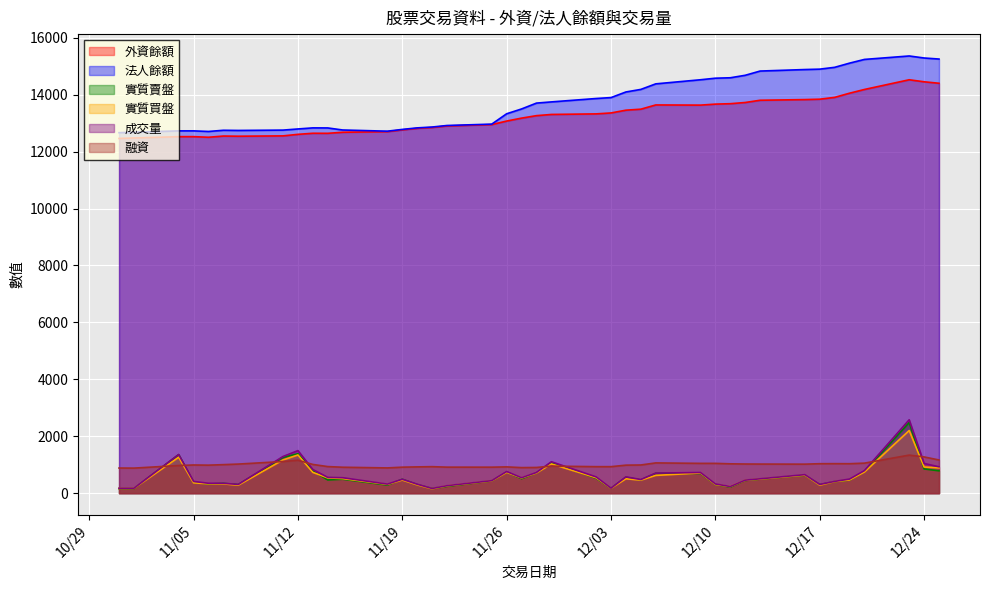

Reading right to left, what are all the values shown in this chart?

外資餘額: 14404	14456	14527	14186	14055	13908	13844	13830	13807	13728	13686	13671	13636	13642	13493	13458	13361	13328	13308	13266	13179	13076	12952	12904	12850	12820	12766	12704	12682	12645	12647	12609	12555	12543	12549	12507	12528	12528	12481	12464
法人餘額: 15255	15292	15363	15242	15111	14964	14900	14886	14833	14684	14597	14582	14527	14383	14188	14098	13901	13868	13749	13707	13501	13332	12968	12920	12866	12836	12782	12720	12762	12834	12836	12798	12758	12746	12752	12710	12731	12731	12684	12667
實質賣盤: 785	851	2482	764	461	409	298	632	493	446	216	305	693	697	463	559	171	523	1074	714	508	740	431	240	162	301	488	285	490	464	781	1385	1257	301	344	321	382	1353	163	160
實質買盤: 888	919	2201	744	463	407	282	635	495	453	232	305	709	624	457	506	170	542	1027	709	533	730	432	257	154	291	462	309	512	537	730	1342	1167	281	326	327	363	1263	169	166
成交量: 926	1044	2579	794	495	413	305	650	504	457	232	323	726	704	478	572	175	571	1104	726	541	759	439	262	164	313	488	318	542	554	830	1495	1288	306	346	347	413	1358	172	171
融資: 1166	1273	1337	1055	1035	1037	1035	1019	1022	1024	1031	1047	1047	1063	990	984	931	931	950	903	898	923	913	914	931	923	913	887	911	934	1009	1157	1112	1022	1002	984	990	971	880	883